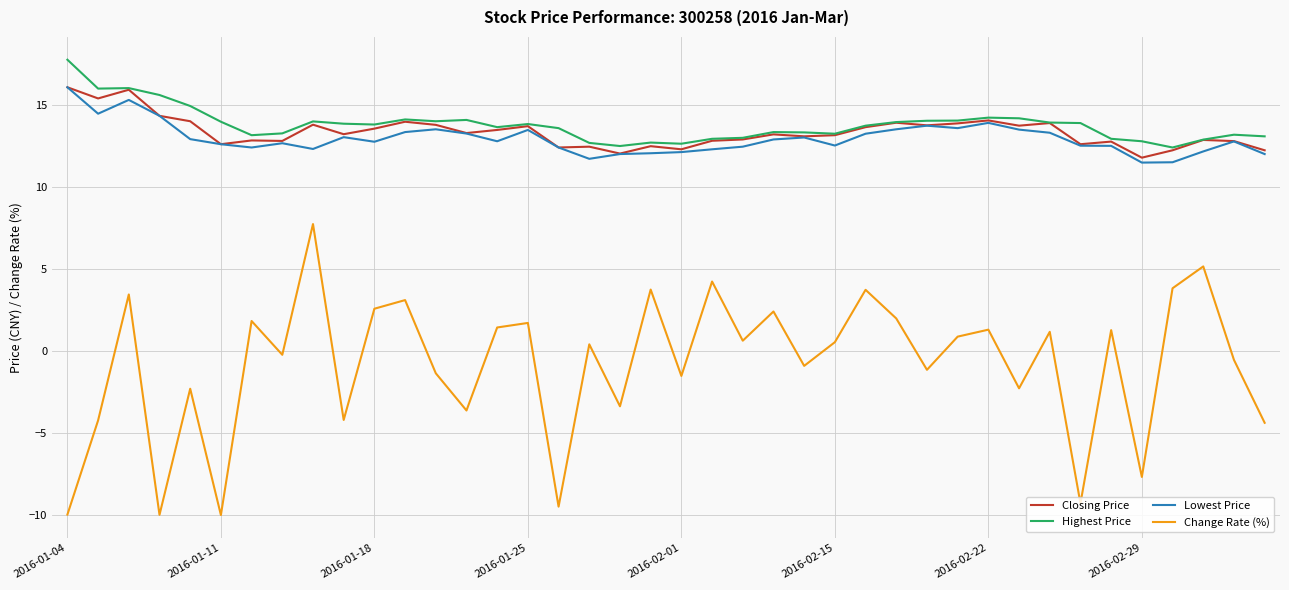

True or false: Change Rate (%) has more than 1 interior local peaks.

True